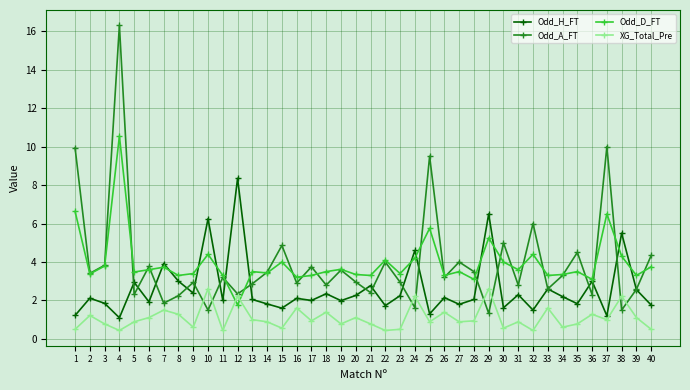

At how many categories does at least one series exceed 12?

1